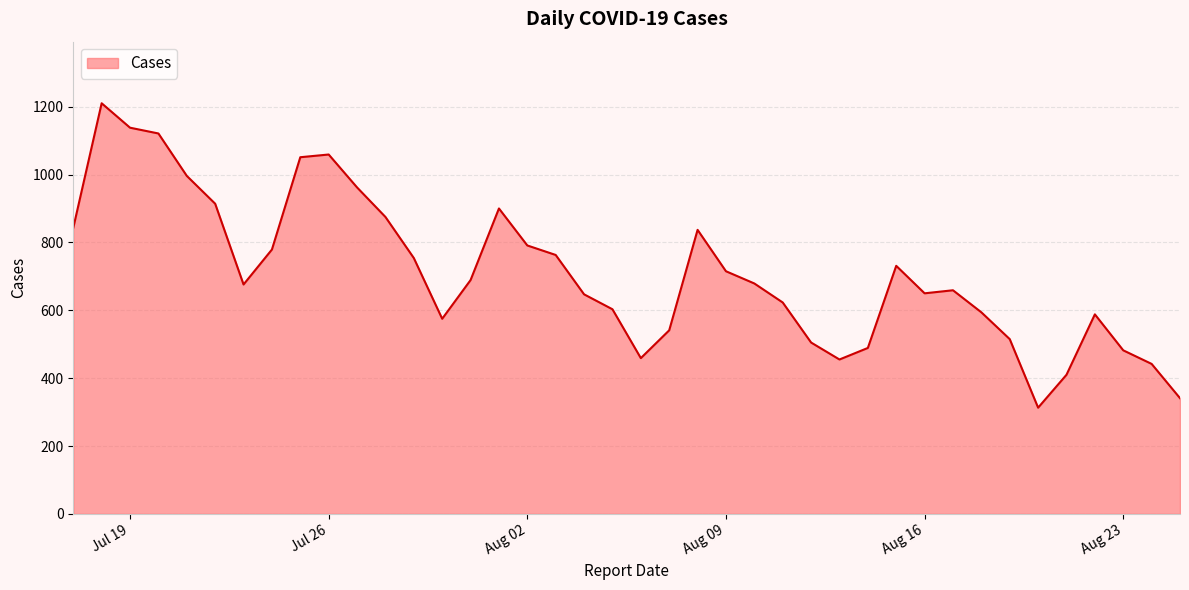

What is the difference between the maximum and minimum values?

897